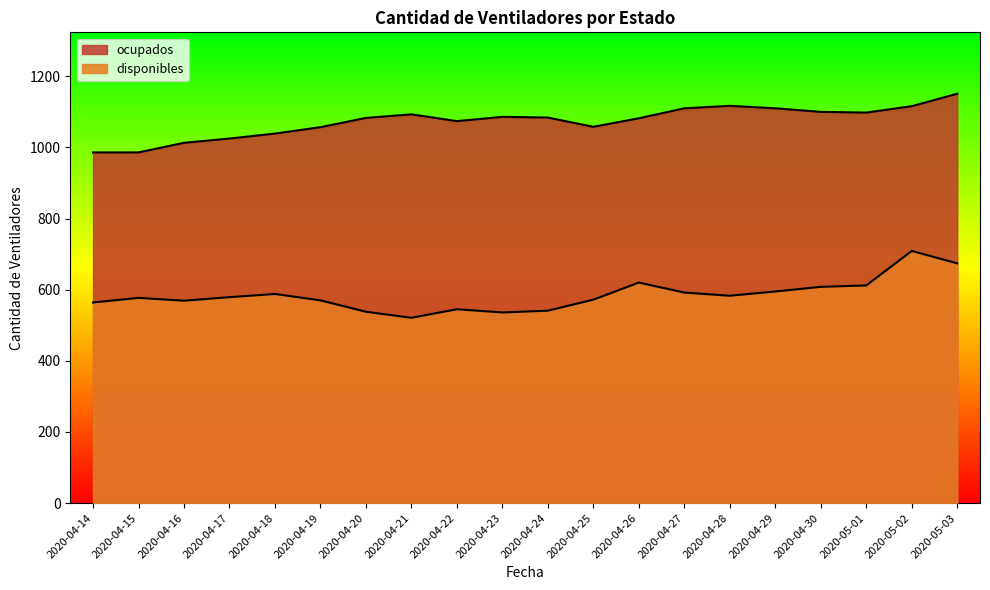

At which label does ocupados reach its minimum?

2020-04-14